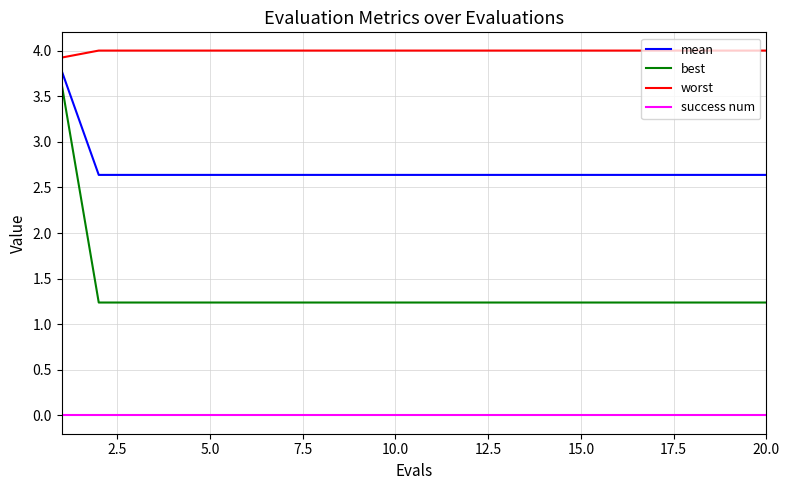

What are all the series names shown in the legend?

mean, best, worst, success num